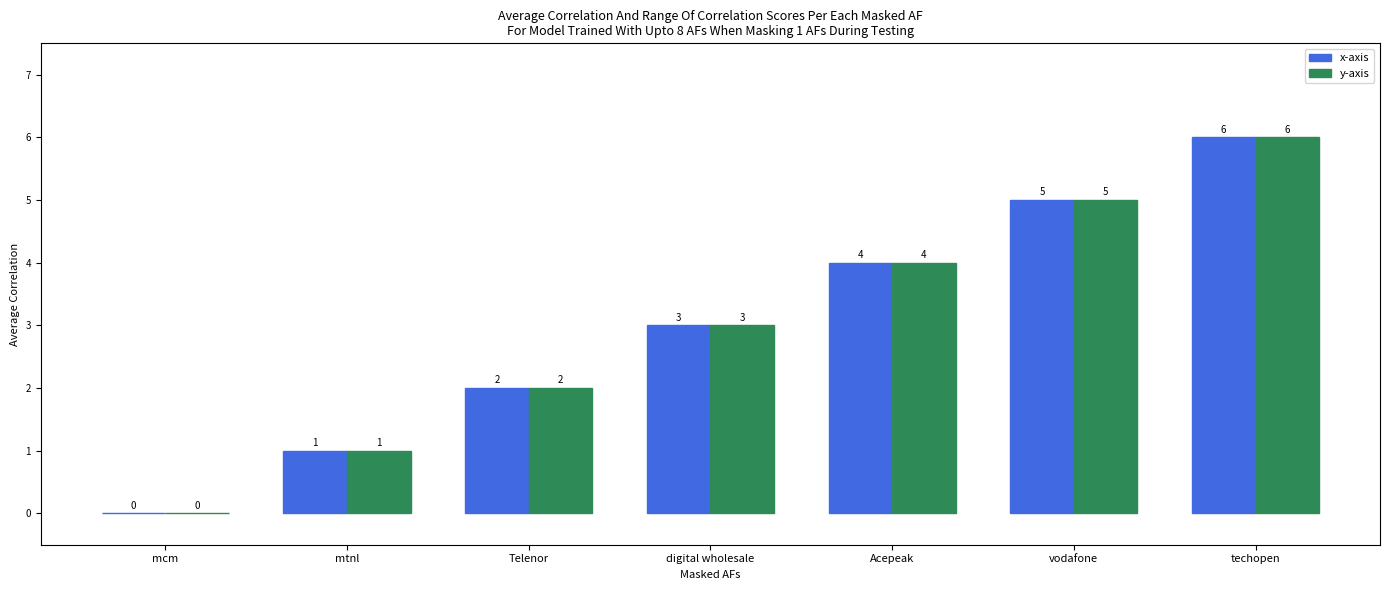

Which label corresponds to the largest value in the chart?

techopen